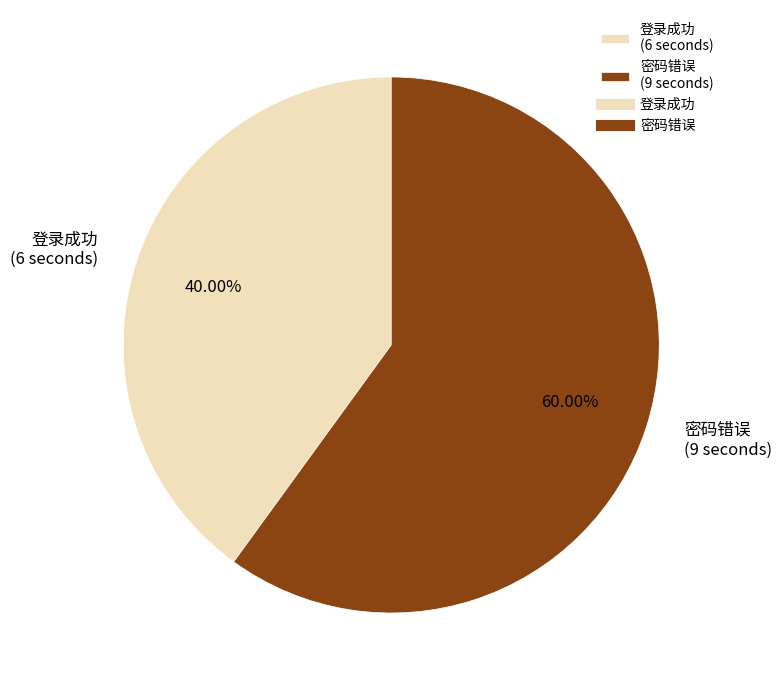

True or false: 密码错误 accounts for 75% of the total.

False